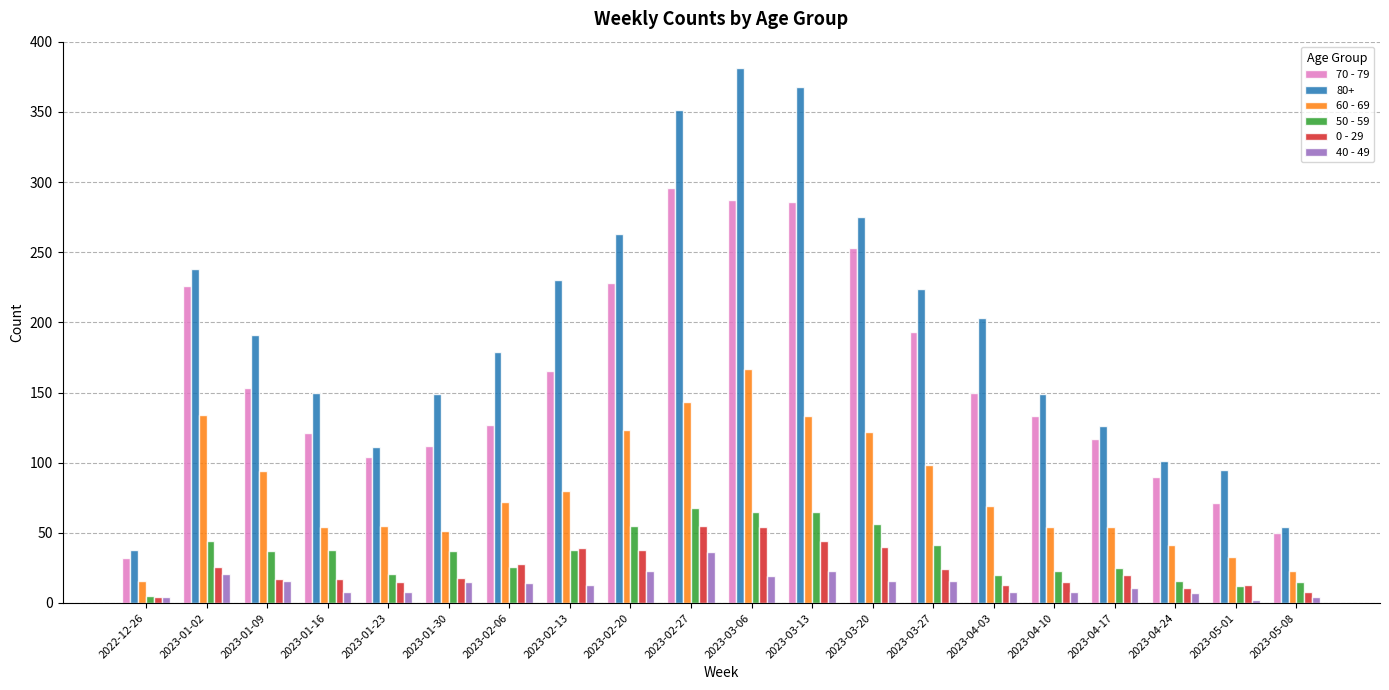

What is the total value across all series at 2023-02-13?

565